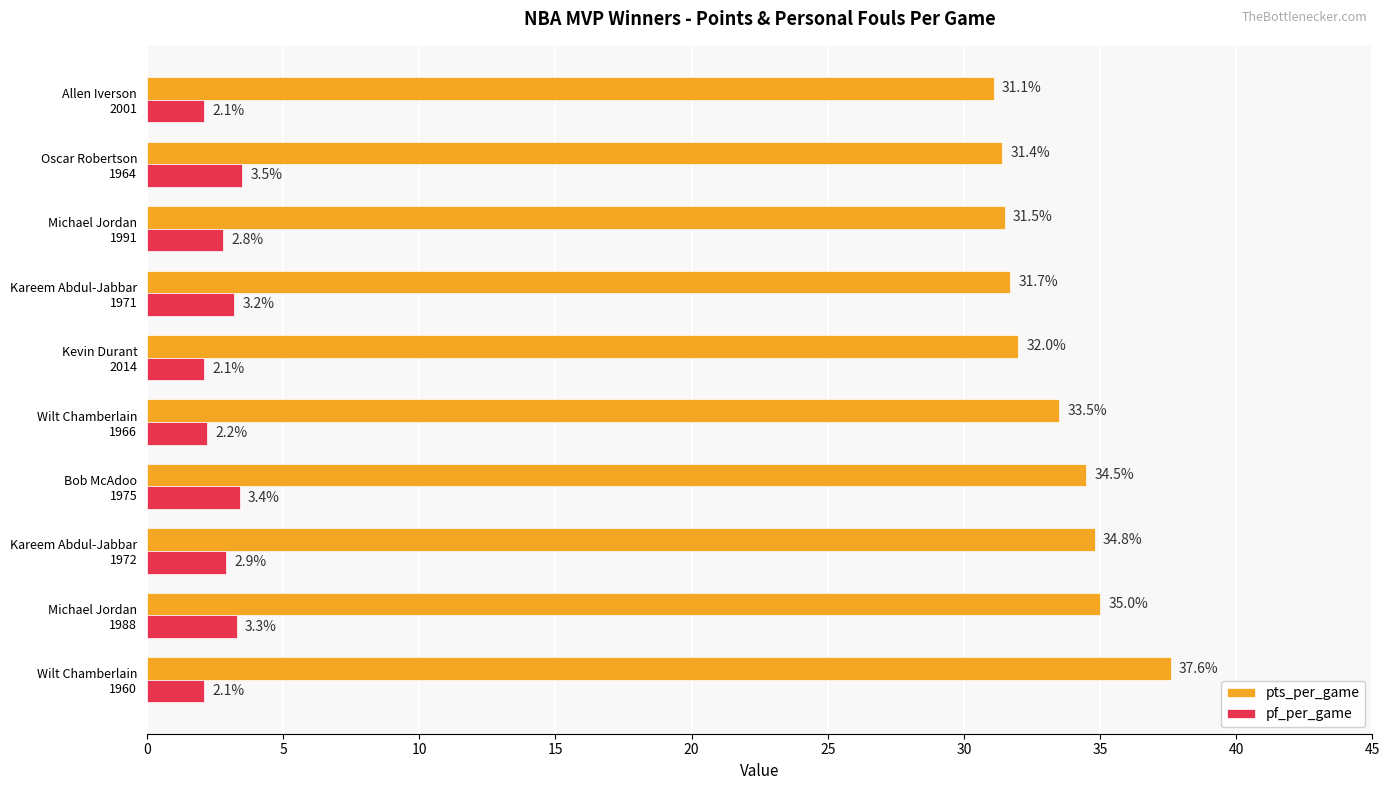

What is the sum of all pts_per_game values?

333.1